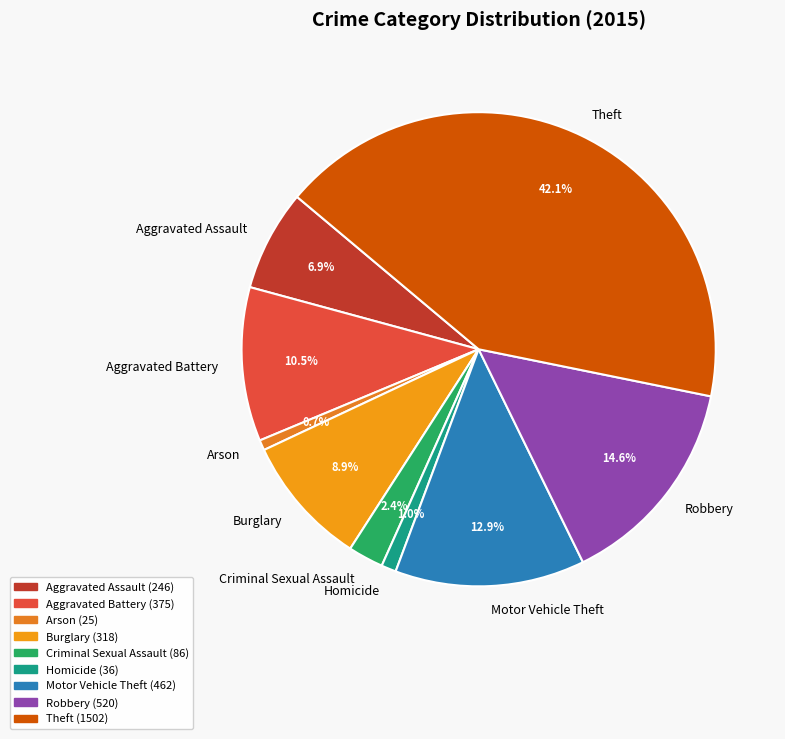

What is the total percentage of Aggravated Assault and Motor Vehicle Theft?

19.8%